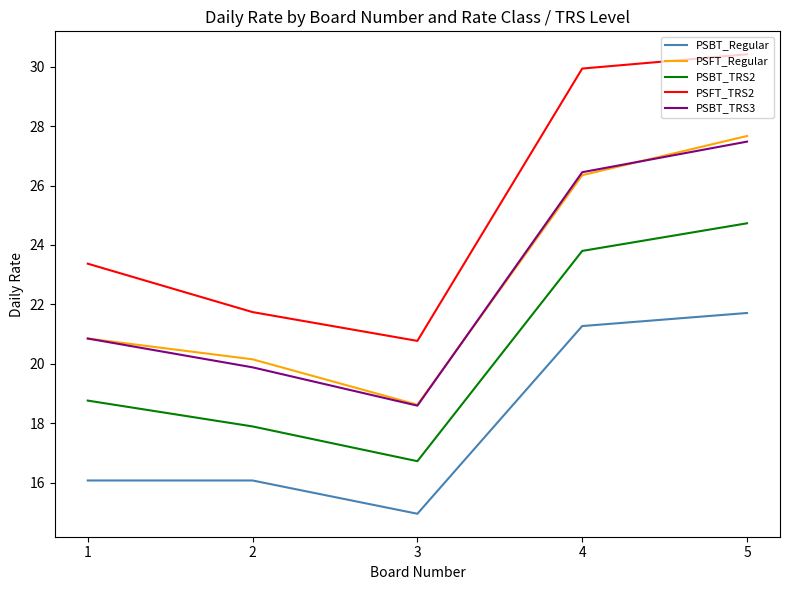

How many lines are shown in the chart?

5